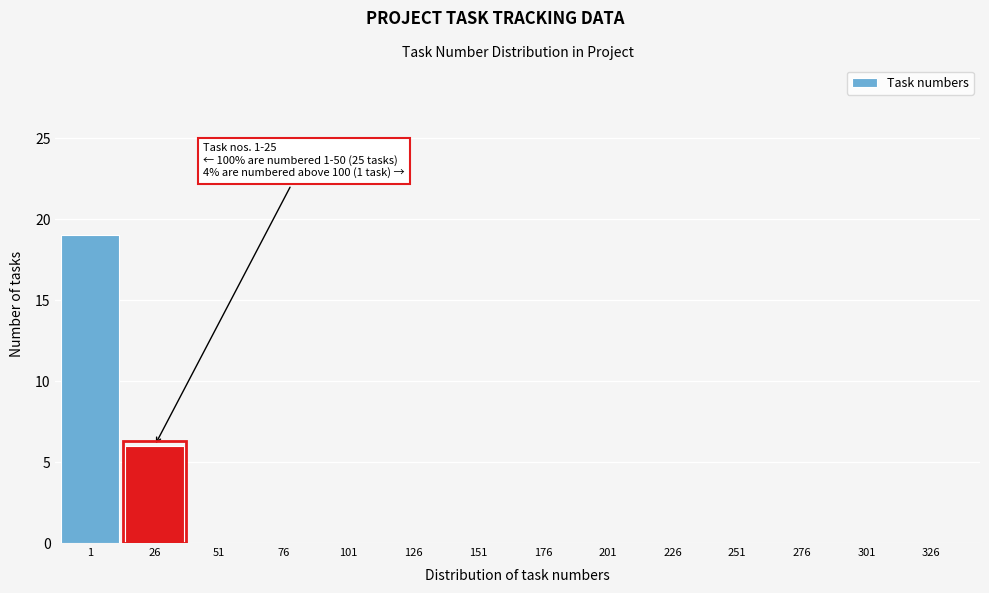

Reading left to right, list all the values displayed in this chart.

1=19	26=6	51=0	76=0	101=0	126=0	151=0	176=0	201=0	226=0	251=0	276=0	301=0	326=0